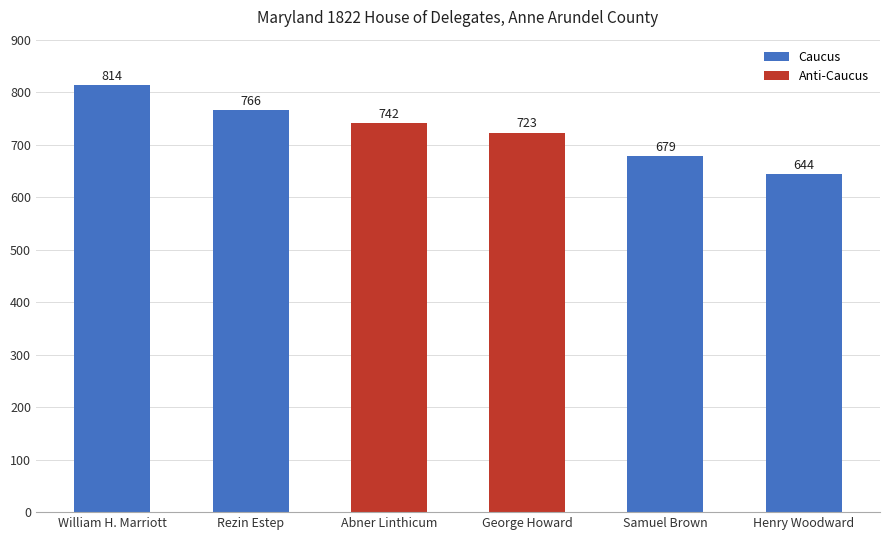

Approximately how many times larger is the value at George Howard compared to Abner Linthicum?

1.0